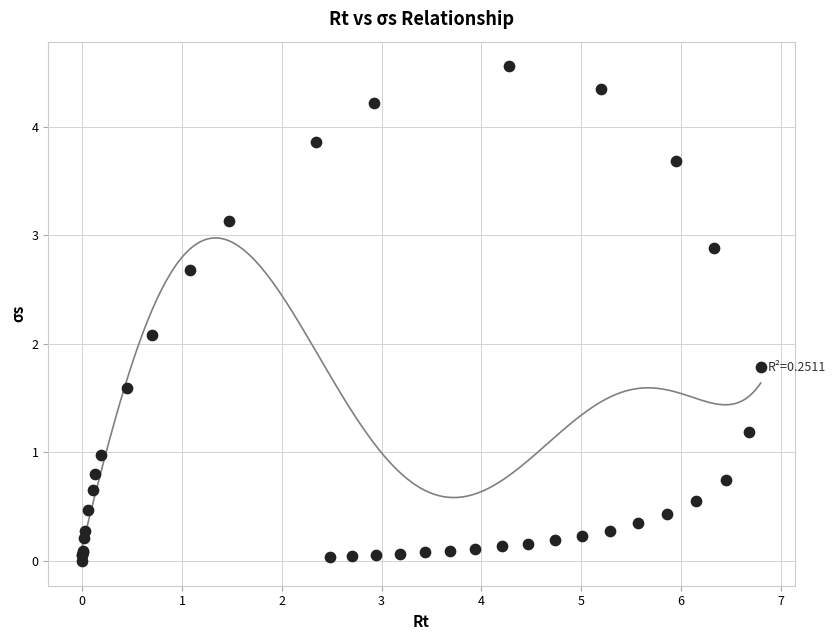

What Y value in the scatter plot is closest to 2?

2.1